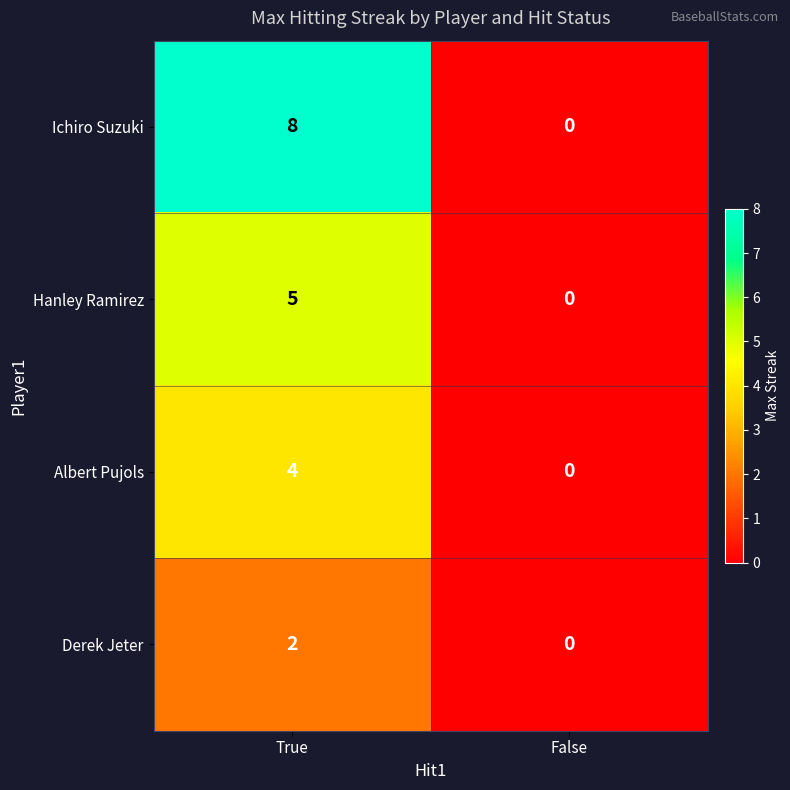

The value of Derek Jeter at False is 1. True or false?

False